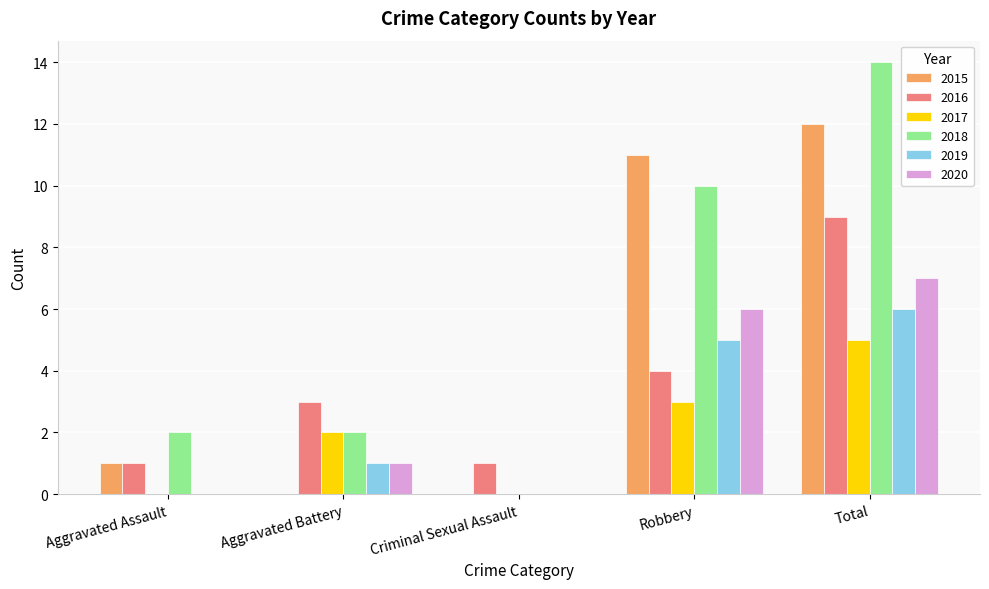

What is the sum of all 2020 values?

14